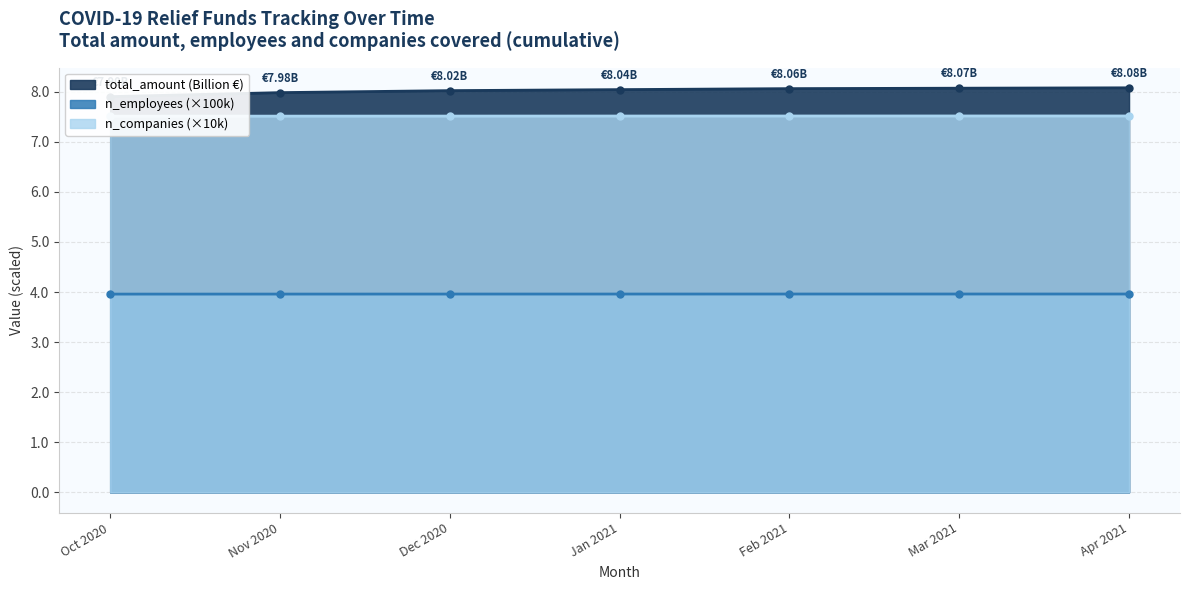

What is the difference between the highest and lowest values at Dec 2020?

4.1